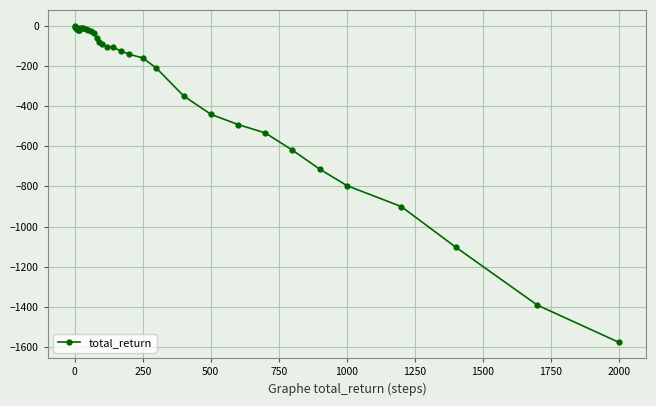

What is the smallest value displayed?

-1575.9